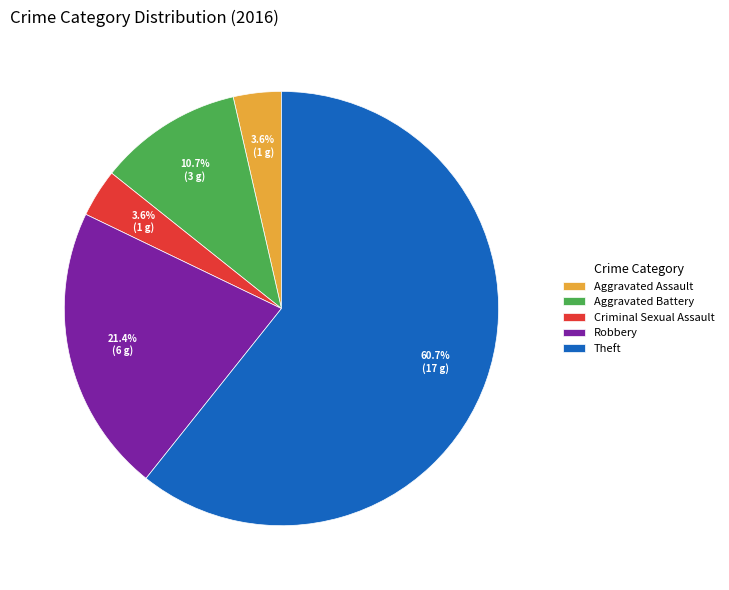

Combined, do Aggravated Assault and Criminal Sexual Assault account for over 50%?

No